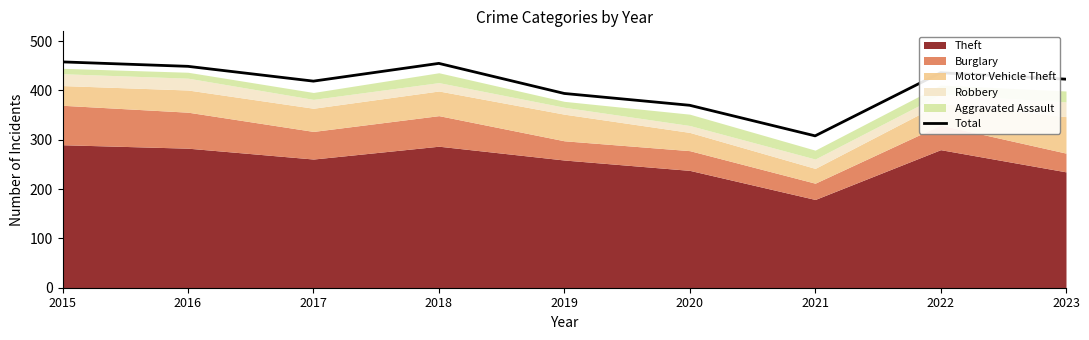

What is the sum of the values at 2019 and 2021?

702